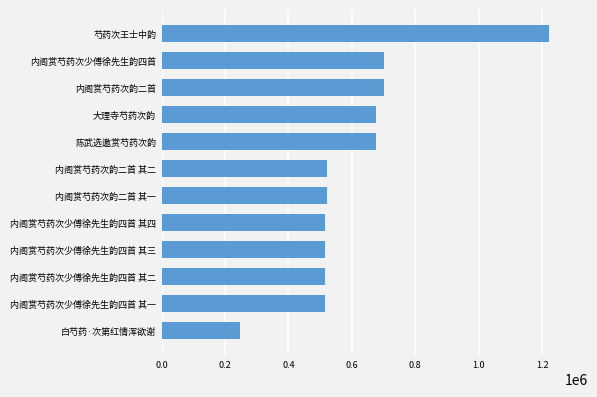

Count the number of data series in this chart.

1